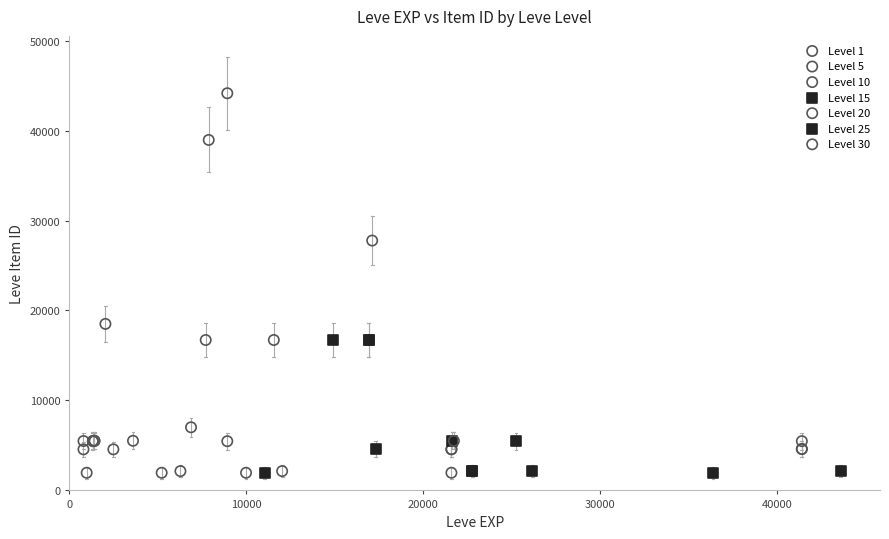

Which series reaches the maximum Y coordinate?

Level 10